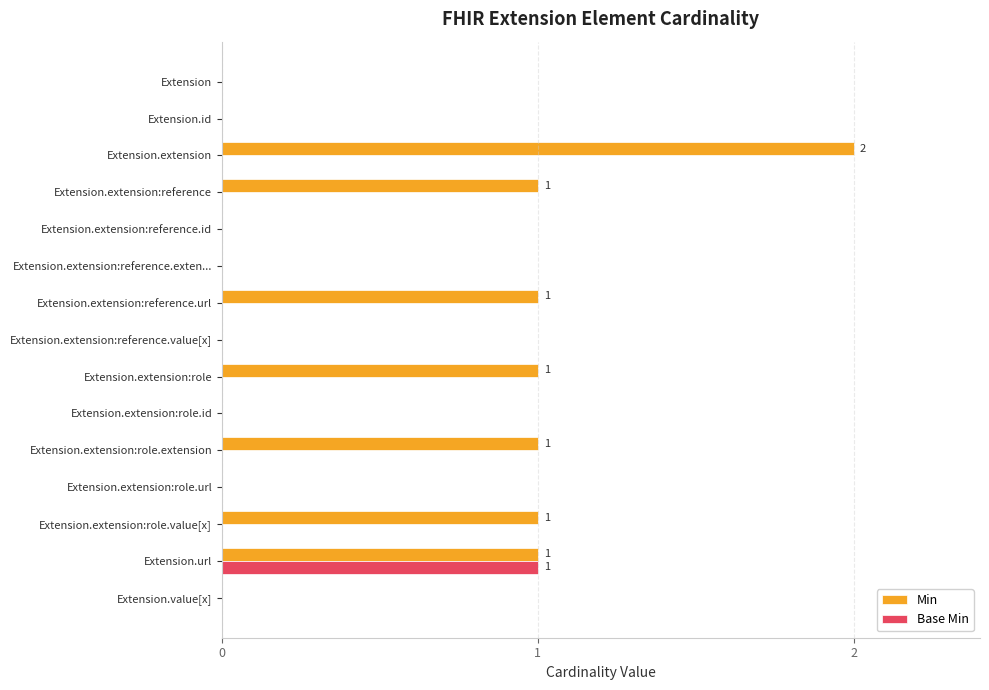

Is the value of Base Min at Extension.extension:reference.exten... greater than the value of Min at Extension.url?

No